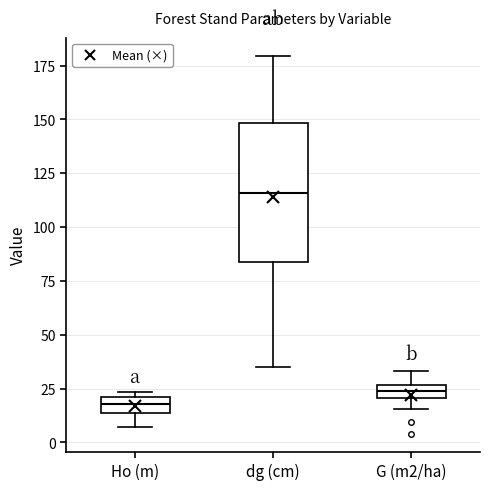

Where does the lower whisker of the box for Ho (m) end on the y-axis? The values are not printed on the chart, so give them approximately, as read against the axis.

5